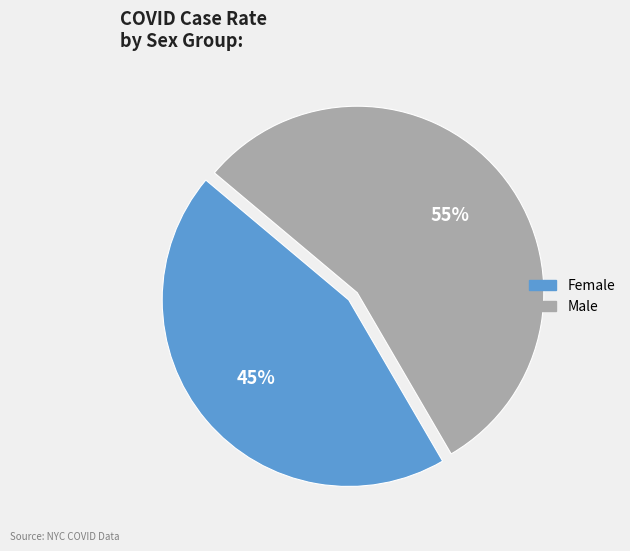

What percentage is the Female slice, to the nearest percent?

45%